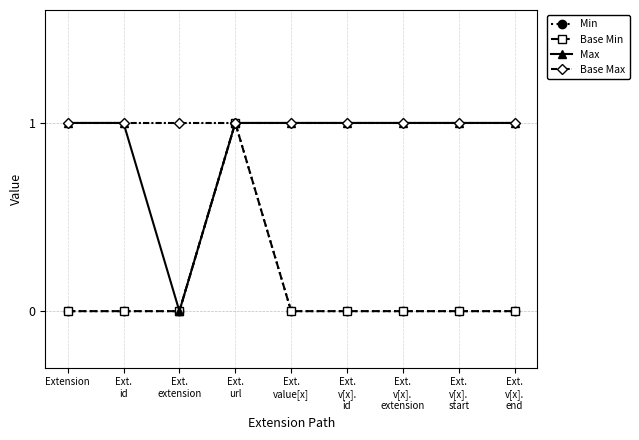

Between Ext.
v[x].
end and Ext.
id, which is larger?

Ext.
v[x].
end